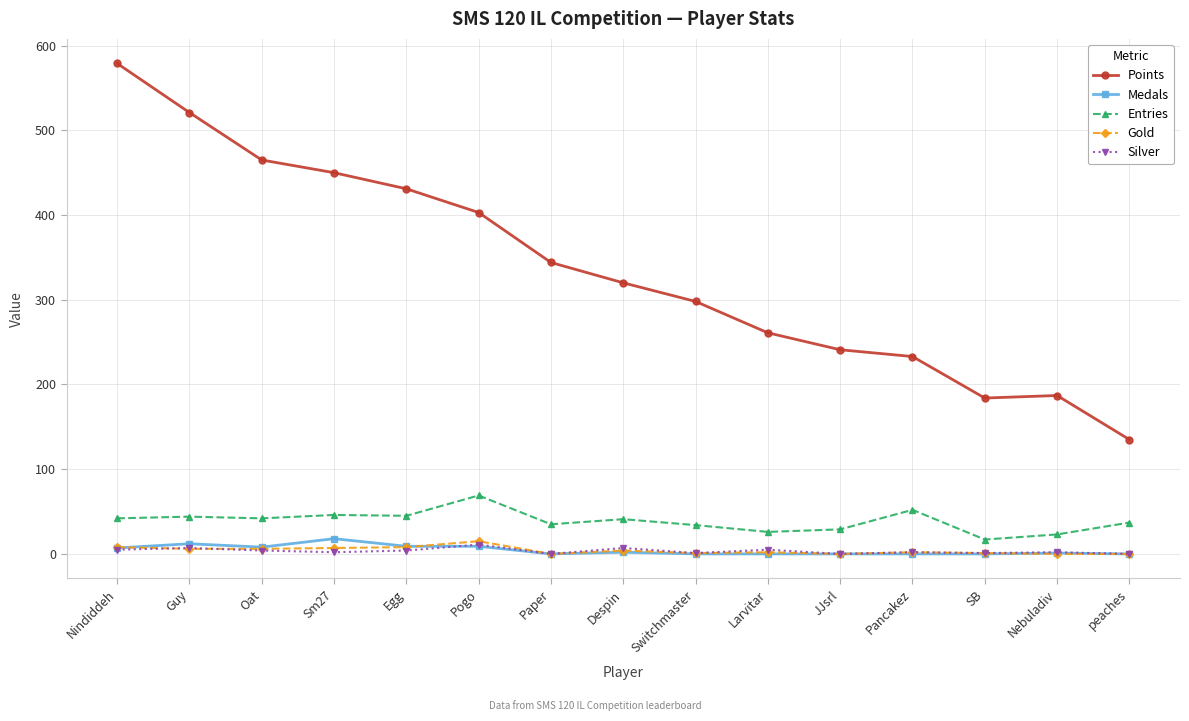

The value of Entries at Guy is 44. True or false?

True